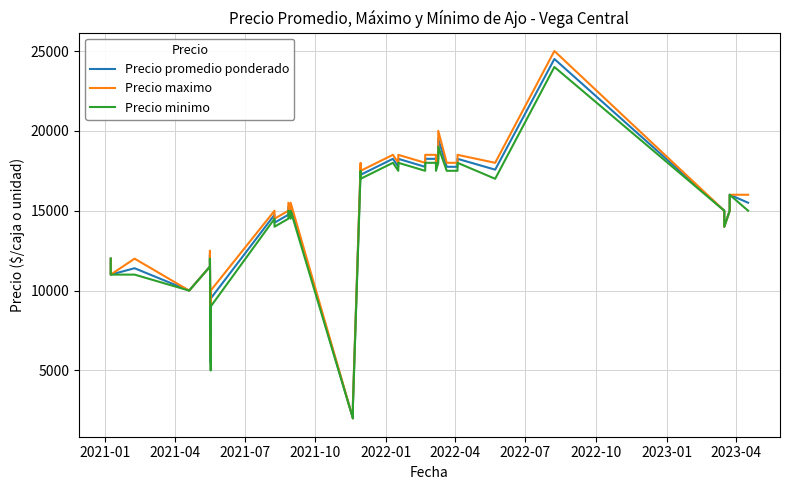

True or false: Precio minimo has more than 1 interior local peaks.

True